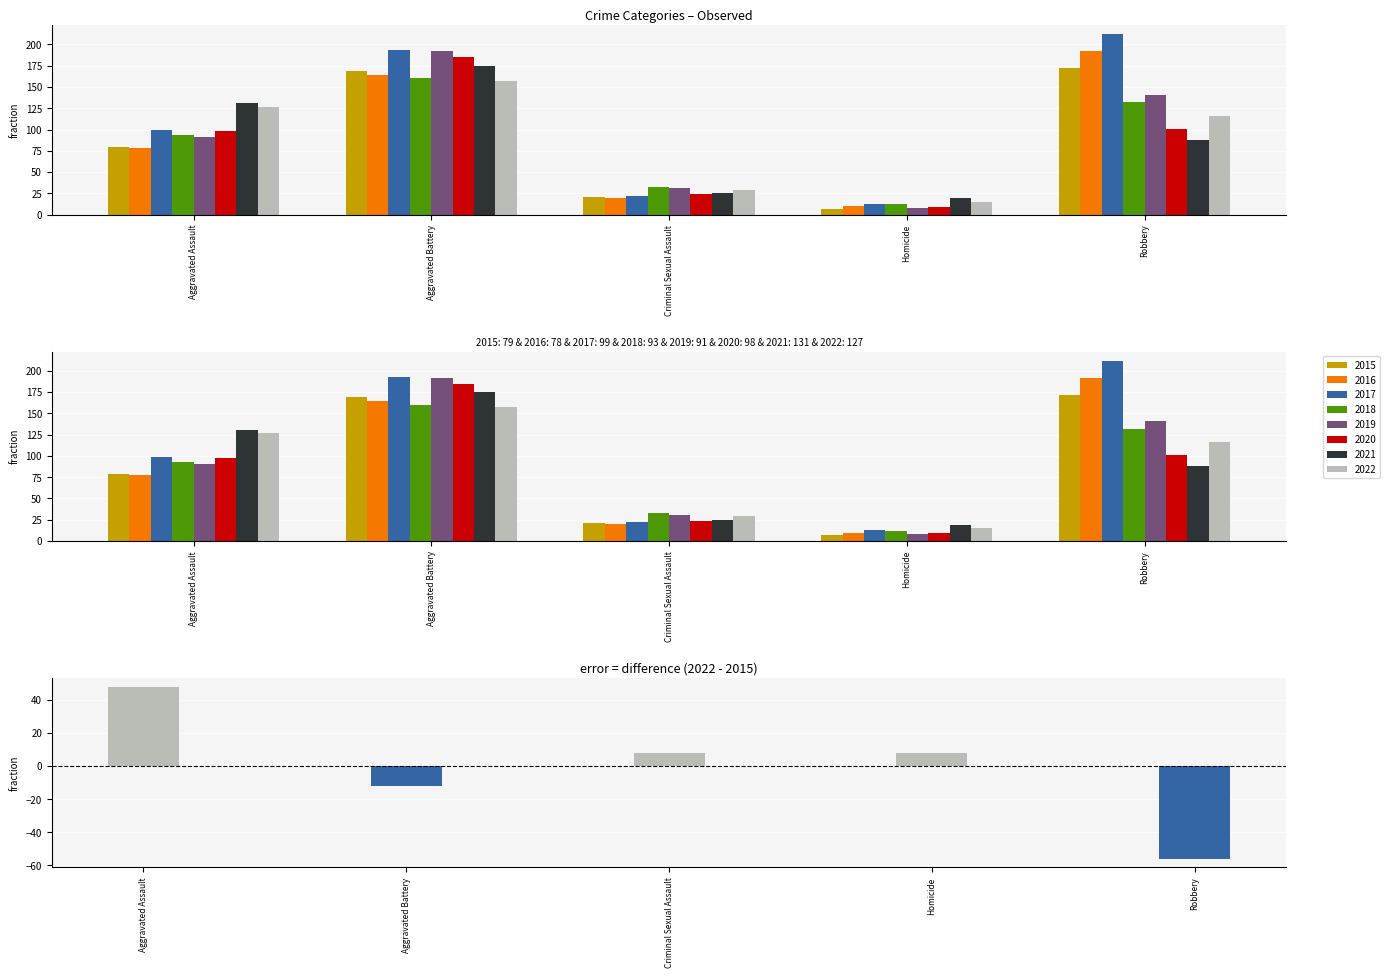

Is it true that the value at Homicide is 8?

True